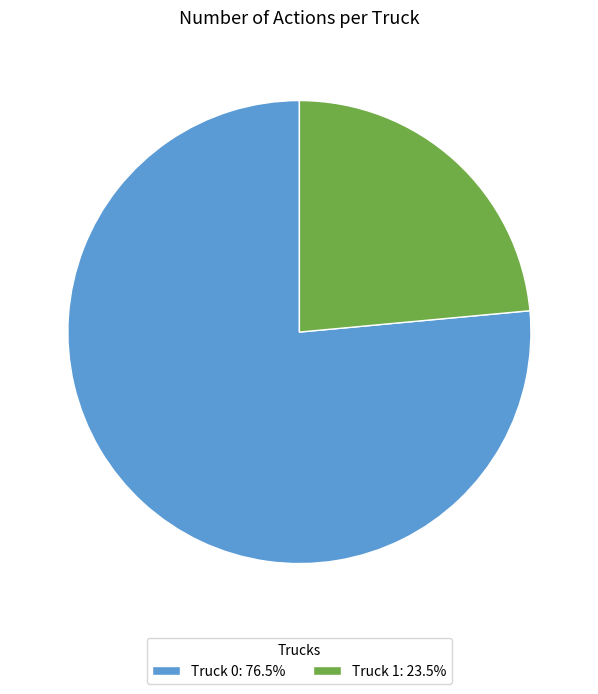

Combined, do Truck 0: 76.5% and Truck 1: 23.5% account for over 50%?

Yes